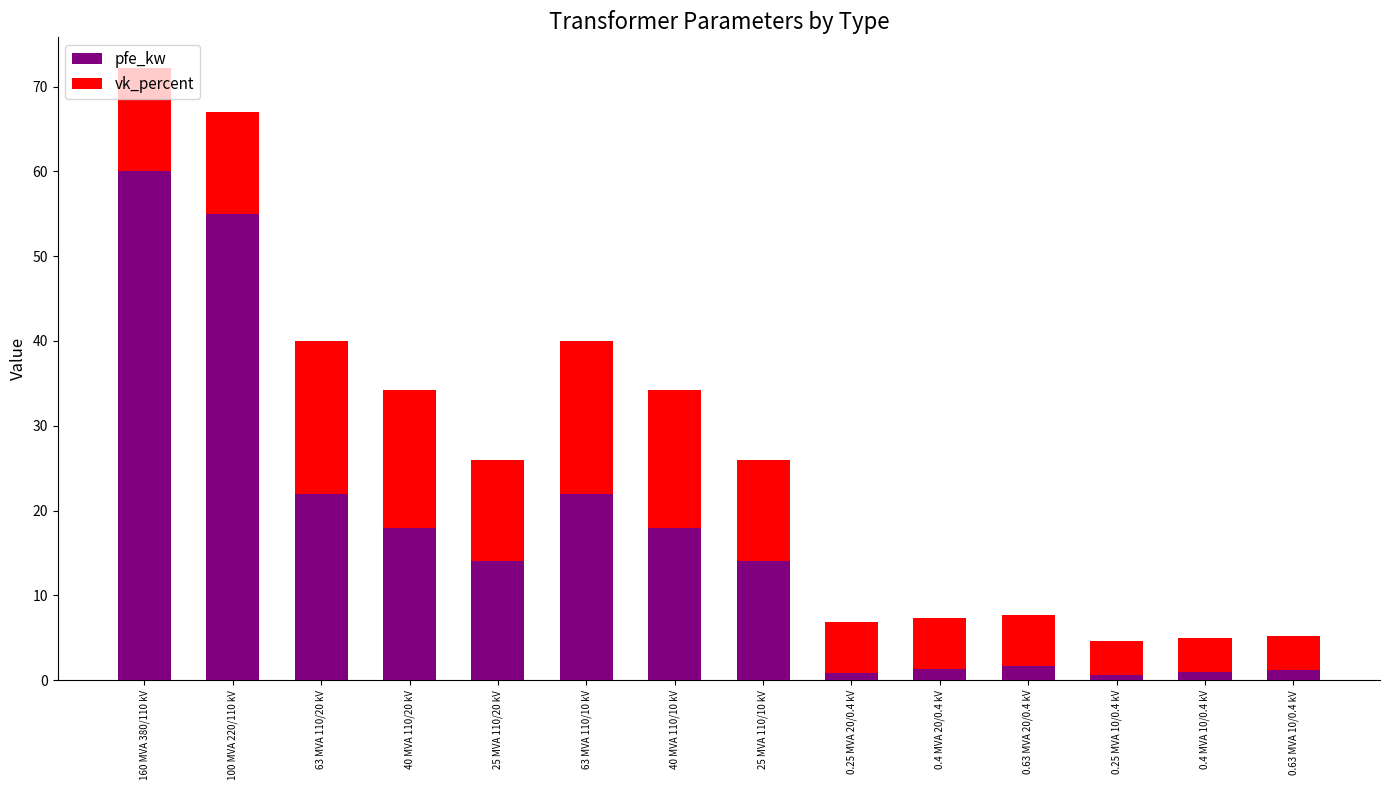

Read the pfe_kw value at 160 MVA 380/110 kV.

60.0